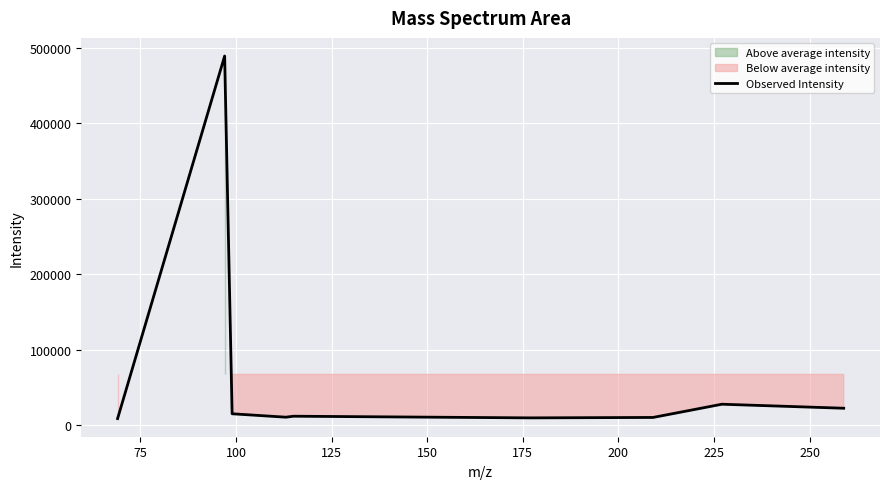

What is the value of the 9th point from the left?

22333.3